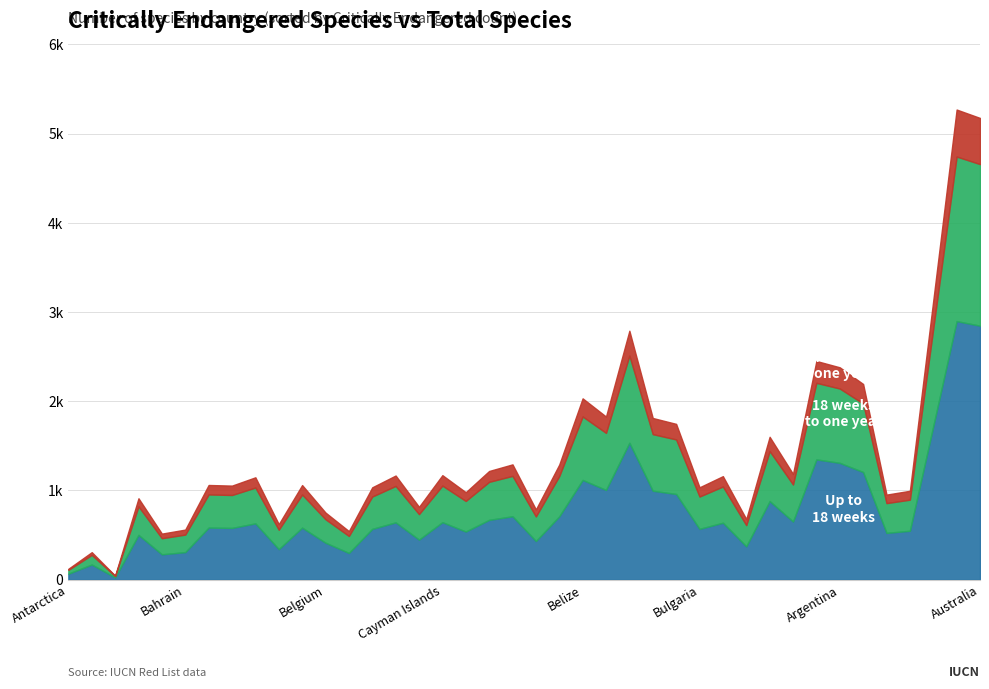

What is the highest value of the T_SP series?

5269